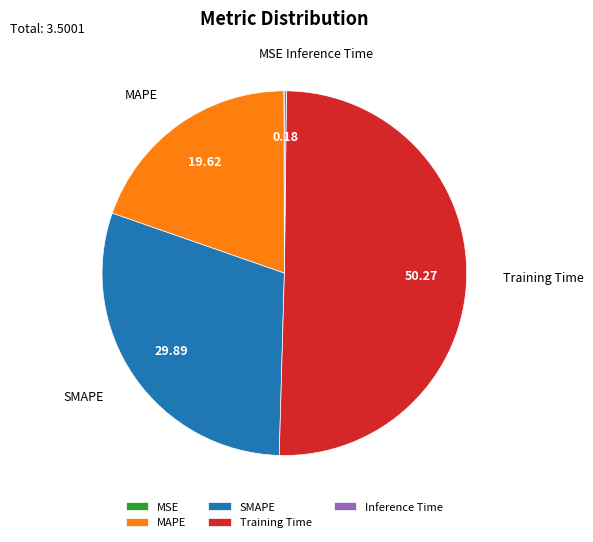

Approximately how many times larger is the value at SMAPE compared to Training Time?

0.6